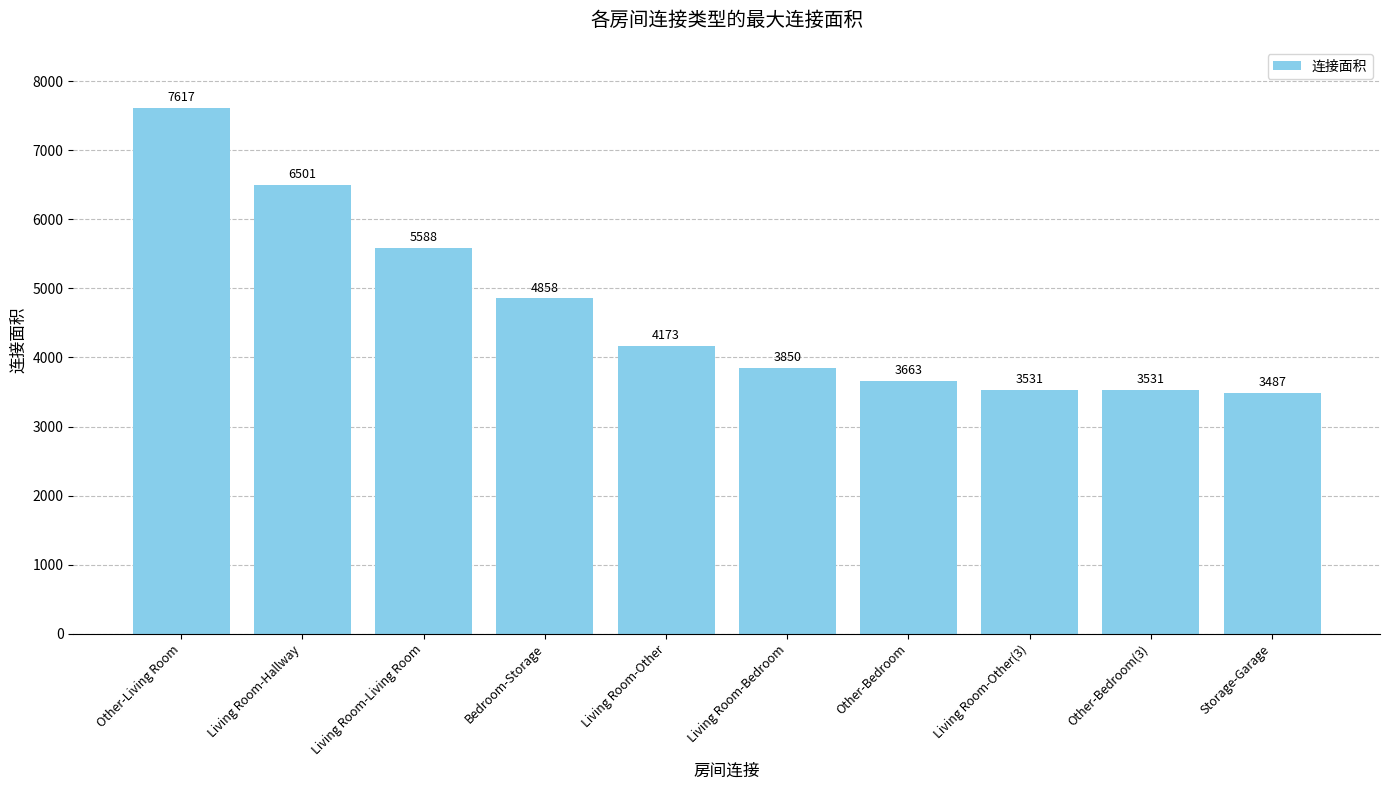

What is the label of the 2nd bar from the left?

Living Room-Hallway